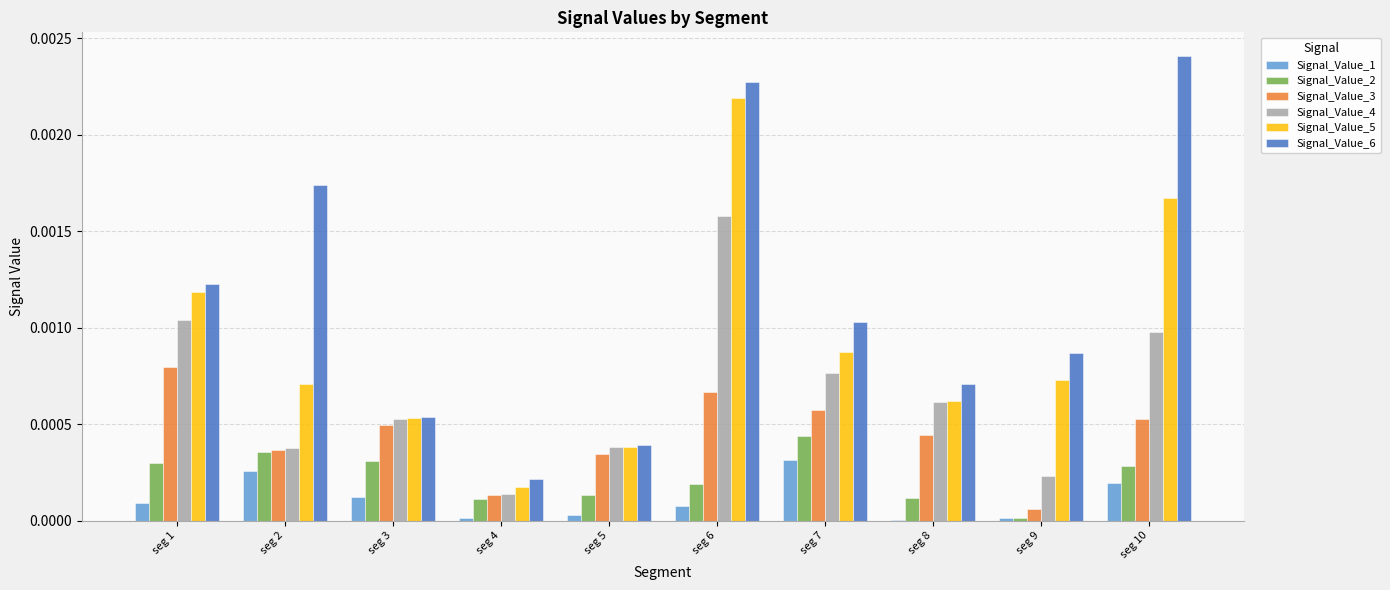

The Signal_Value_3 series shows 0.0 at seg 2. True or false?

True